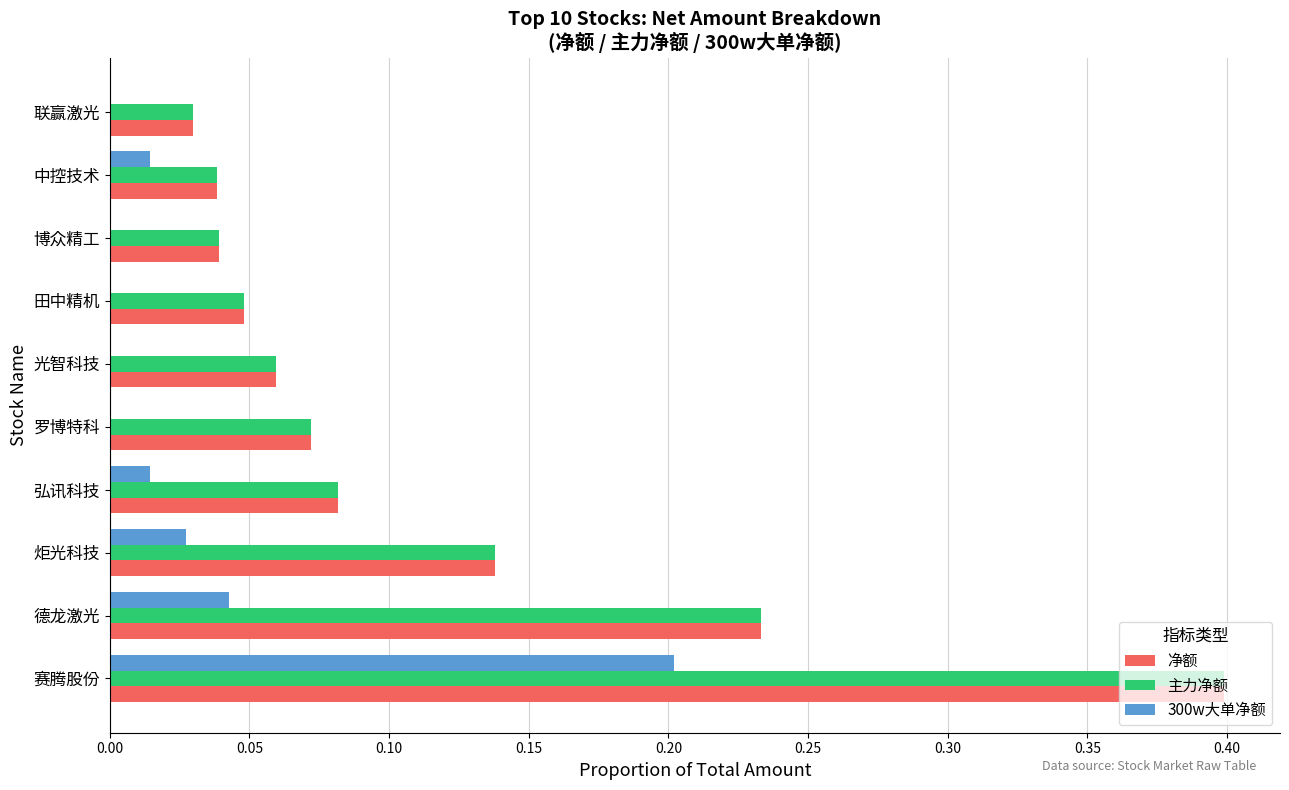

At which category does the chart reach its peak across all series?

赛腾股份